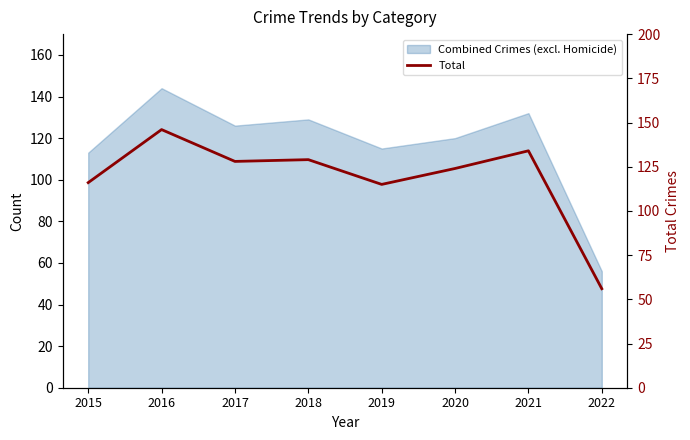

The value at 2018 is 129. True or false?

True